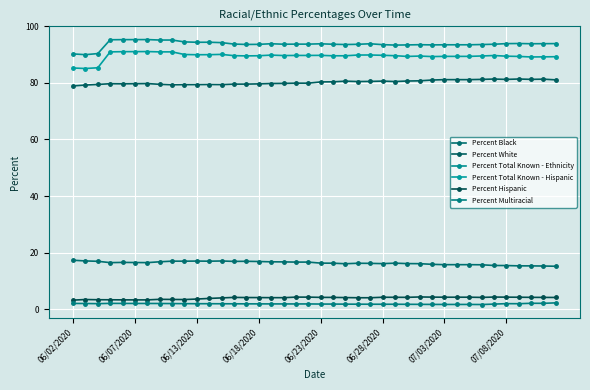

What is the value of the Percent Total Known - Hispanic point at the 1st from the left?

85.3